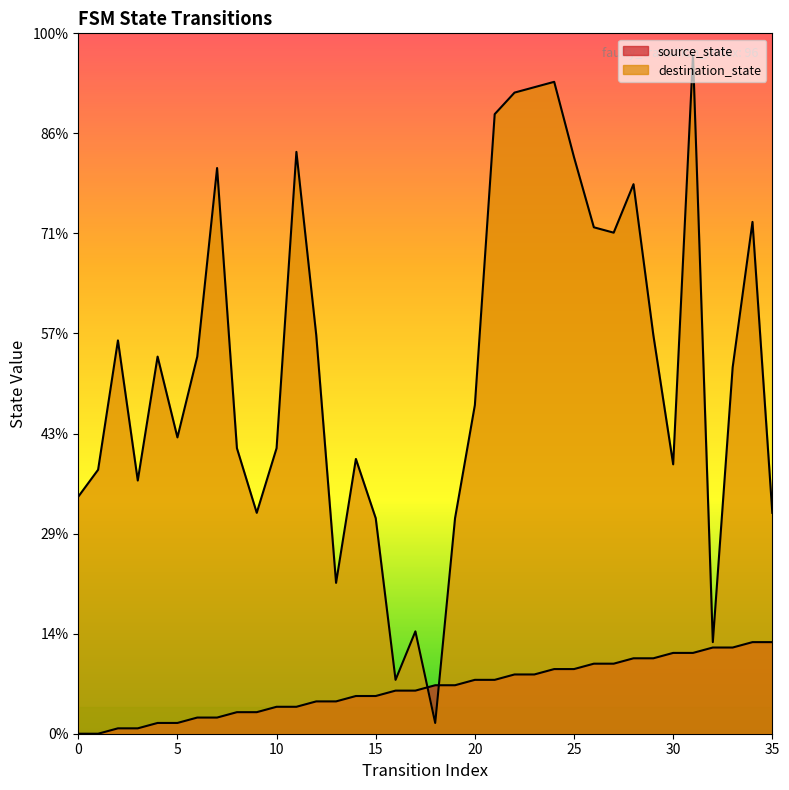

Rank the categories by source_state value from lowest to highest.

0, 1, 2, 3, 4, 5, 6, 7, 8, 9, 10, 11, 12, 13, 14, 15, 16, 17, 18, 19, 20, 21, 22, 23, 24, 25, 26, 27, 28, 29, 30, 31, 32, 33, 34, 35